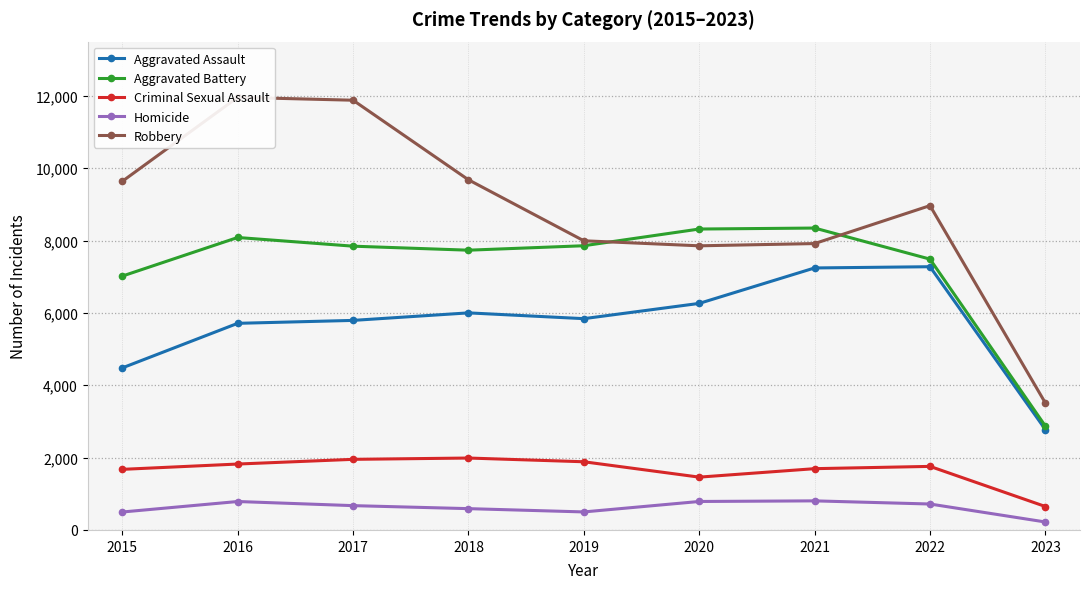

True or false: Robbery and Aggravated Assault intersect in this chart.

False